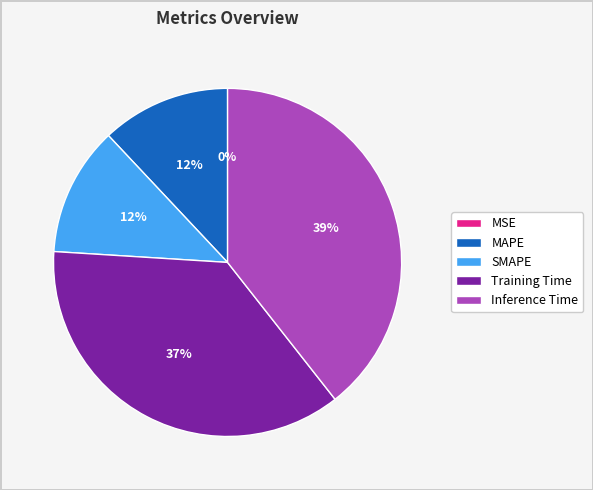

What percentage is the Training Time slice, to the nearest percent?

37%